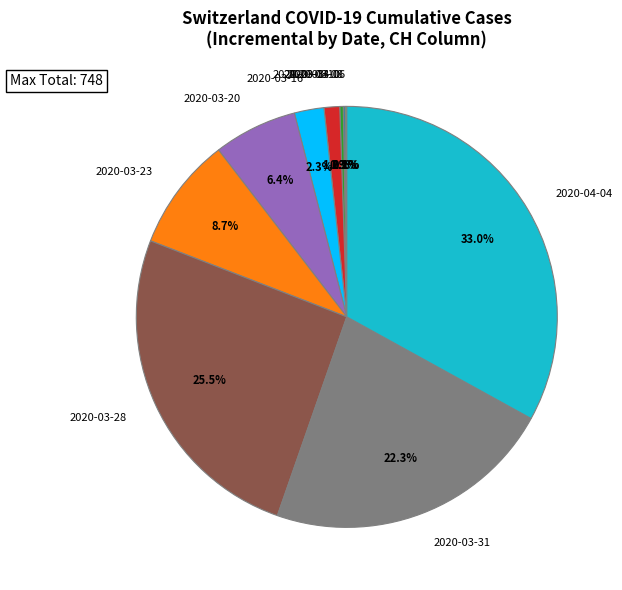

Is there a majority slice in this chart?

No